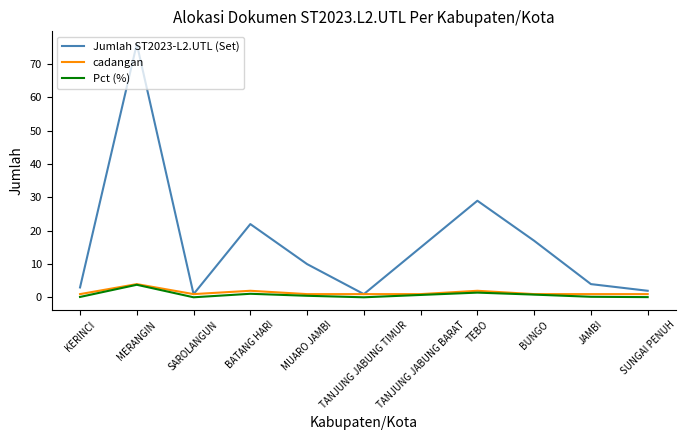

The value of Jumlah ST2023-L2.UTL (Set) at MERANGIN is 76.0. True or false?

True